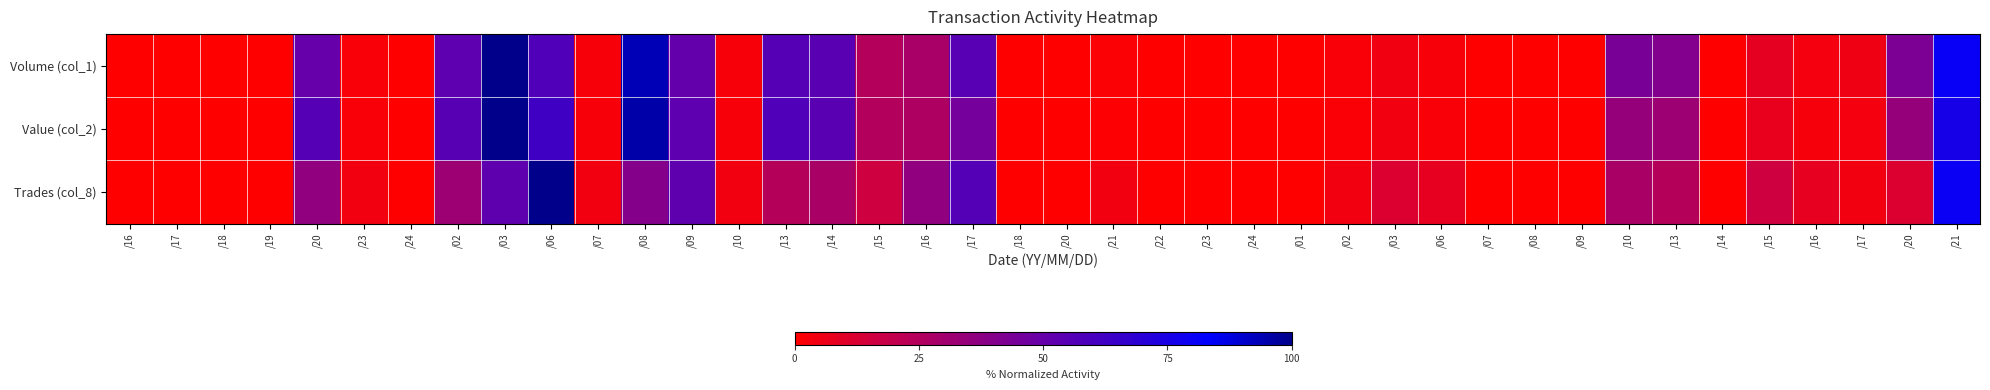

Reading left to right, extract all data points from this chart.

Volume (col_1): /16=0.0	/17=0.0	/18=0.0	/19=0.0	/20=50.0	/23=2.2	/24=0.0	/02=52.7	/03=100.0	/06=57.1	/07=2.5	/08=93.4	/09=50.5	/10=2.5	/13=55.1	/14=53.9	/15=24.5	/16=28.4	/17=54.4	/18=0.0	/20=0.0	/21=1.2	/22=0.0	/23=0.0	/24=0.0	/01=0.0	/02=2.0	/03=4.7	/06=2.7	/07=0.0	/08=0.0	/09=0.0	/10=43.4	/13=40.7	/14=0.0	/15=8.6	/16=3.7	/17=4.9	/20=42.9	/21=80.4
Value (col_2): /16=0.0	/17=0.0	/18=0.0	/19=0.0	/20=55.5	/23=2.3	/24=0.0	/02=54.9	/03=100.0	/06=62.2	/07=2.4	/08=95.5	/09=52.4	/10=2.5	/13=57.2	/14=53.9	/15=24.9	/16=26.5	/17=45.1	/18=0.0	/20=0.0	/21=1.0	/22=0.0	/23=0.0	/24=0.0	/01=0.0	/02=1.6	/03=4.0	/06=2.2	/07=0.0	/08=0.0	/09=0.0	/10=34.6	/13=32.0	/14=0.0	/15=7.2	/16=2.9	/17=3.8	/20=34.7	/21=76.1
Trades (col_8): /16=0.0	/17=0.0	/18=0.0	/19=0.0	/20=36.0	/23=4.0	/24=0.0	/02=32.0	/03=52.0	/06=100.0	/07=4.0	/08=40.0	/09=52.0	/10=4.0	/13=24.0	/14=28.0	/15=16.0	/16=36.0	/17=56.0	/18=0.0	/20=0.0	/21=4.0	/22=0.0	/23=0.0	/24=0.0	/01=0.0	/02=4.0	/03=12.0	/06=8.0	/07=0.0	/08=0.0	/09=0.0	/10=28.0	/13=24.0	/14=0.0	/15=16.0	/16=8.0	/17=4.0	/20=12.0	/21=80.0